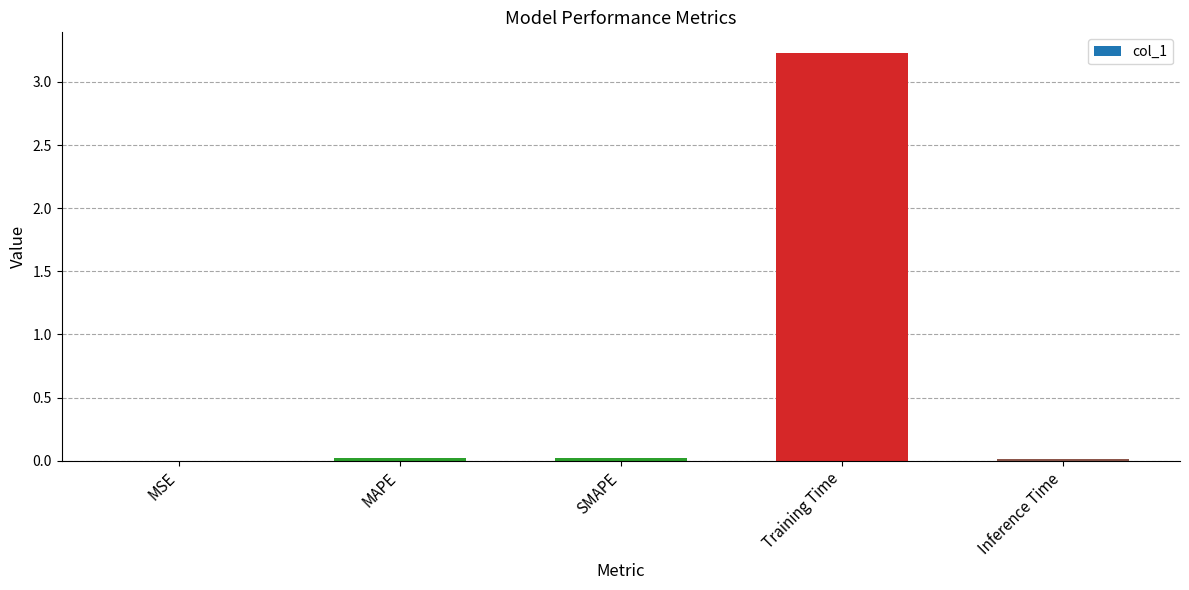

The value at SMAPE is 0.0. True or false?

True